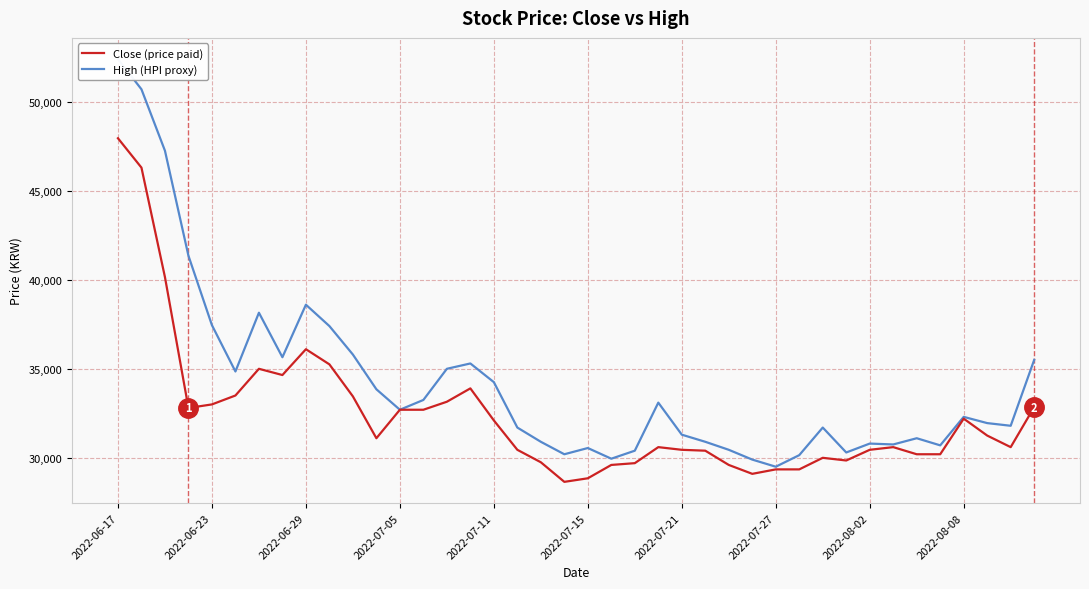

What is the value of the Close (price paid) point at the 40th from the left?

32850